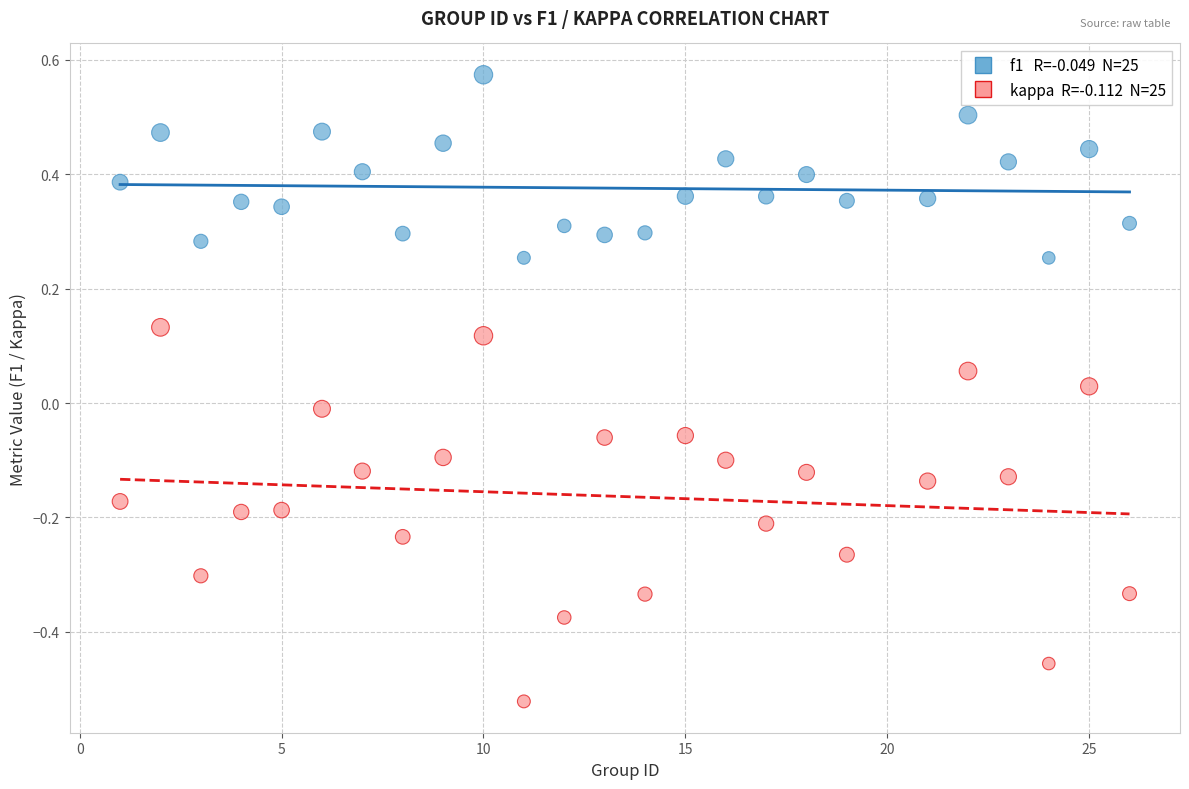

Across all data points, what is the range of Y values (max minus min)?

1.1